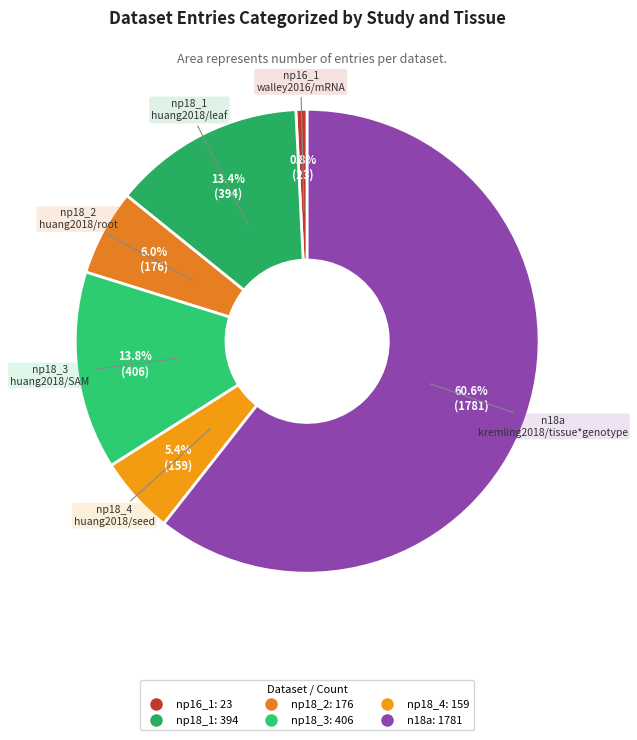

How many slices are in this pie chart?

6